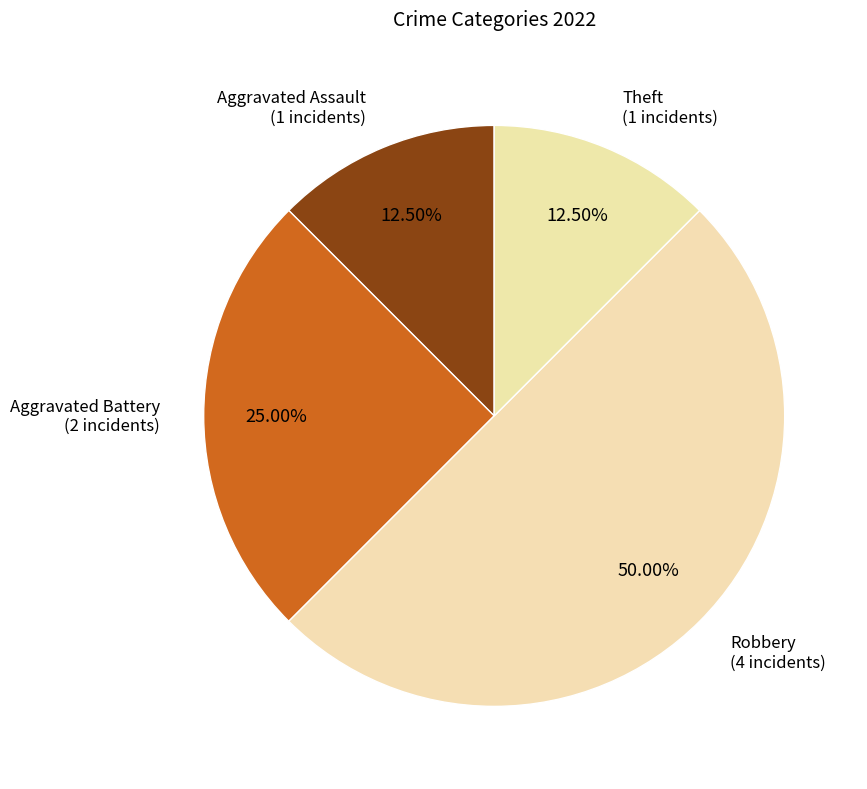

Count the number of slices in the pie.

4